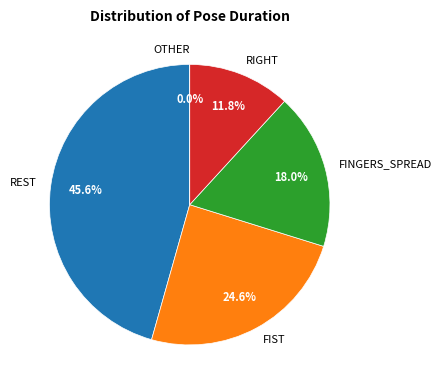

Combined, do REST and FINGERS_SPREAD account for over 50%?

Yes